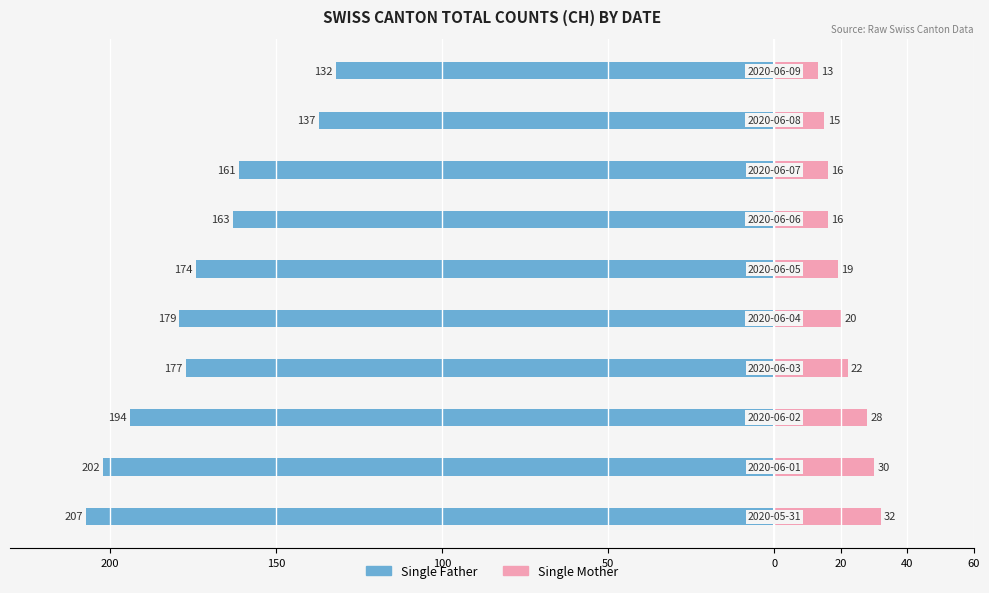

The Single Mother series shows 8 at 40. True or false?

False